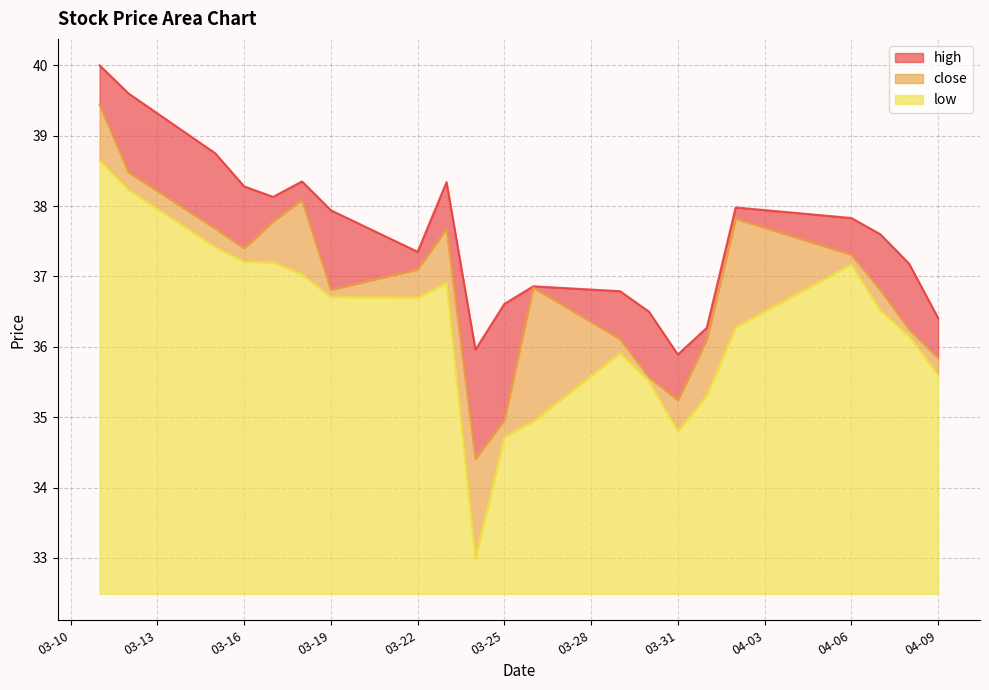

True or false: low has a value of 4.7 at 04-06.

True